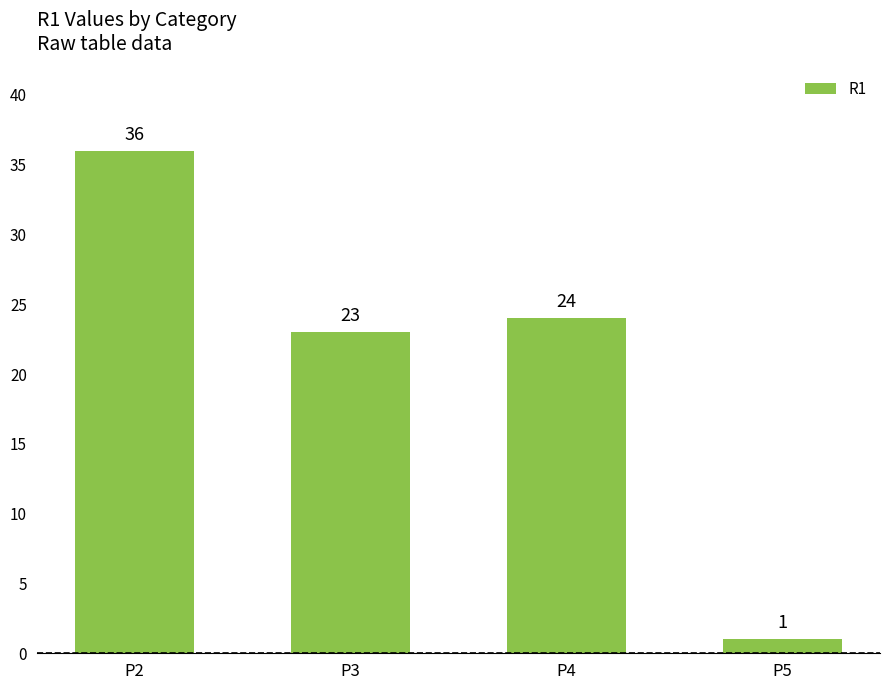

Where is the data nearest to the value 18?

P3